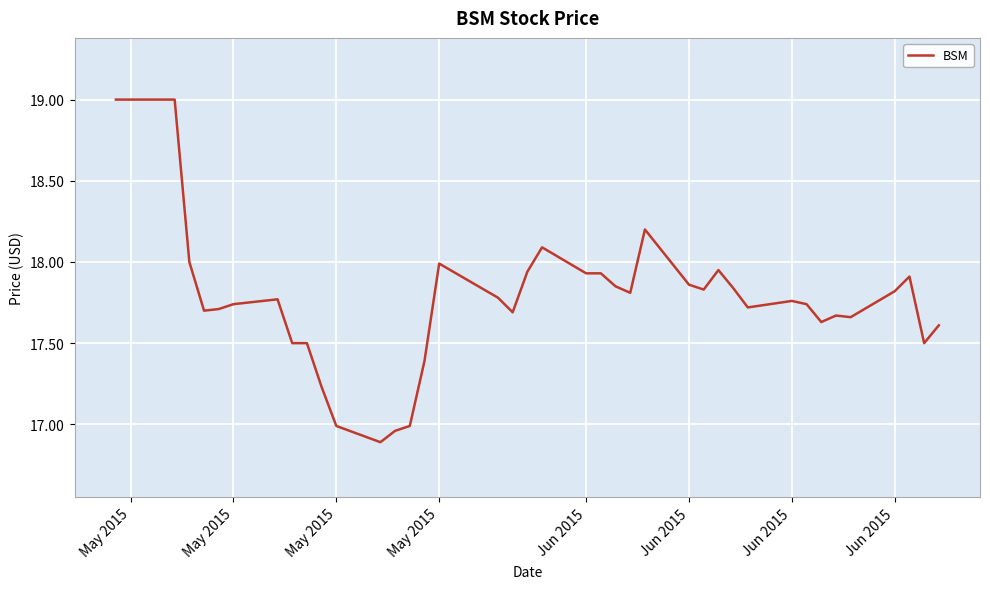

What is the difference between the maximum and minimum values?

2.1